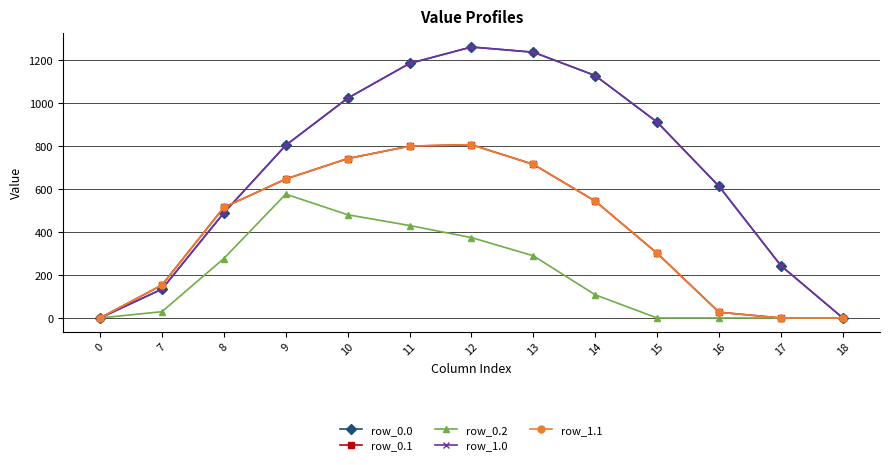

Does the chart have visible grid lines?

Yes